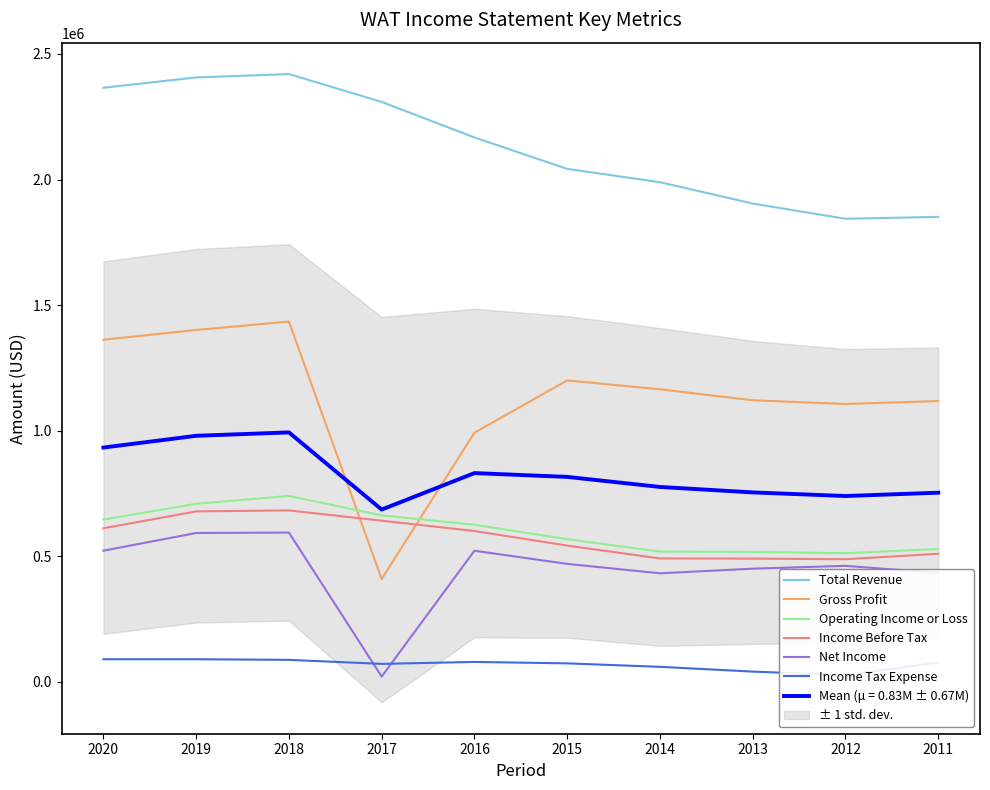

What is the spread (max minus min) of values at 2016?

2088800